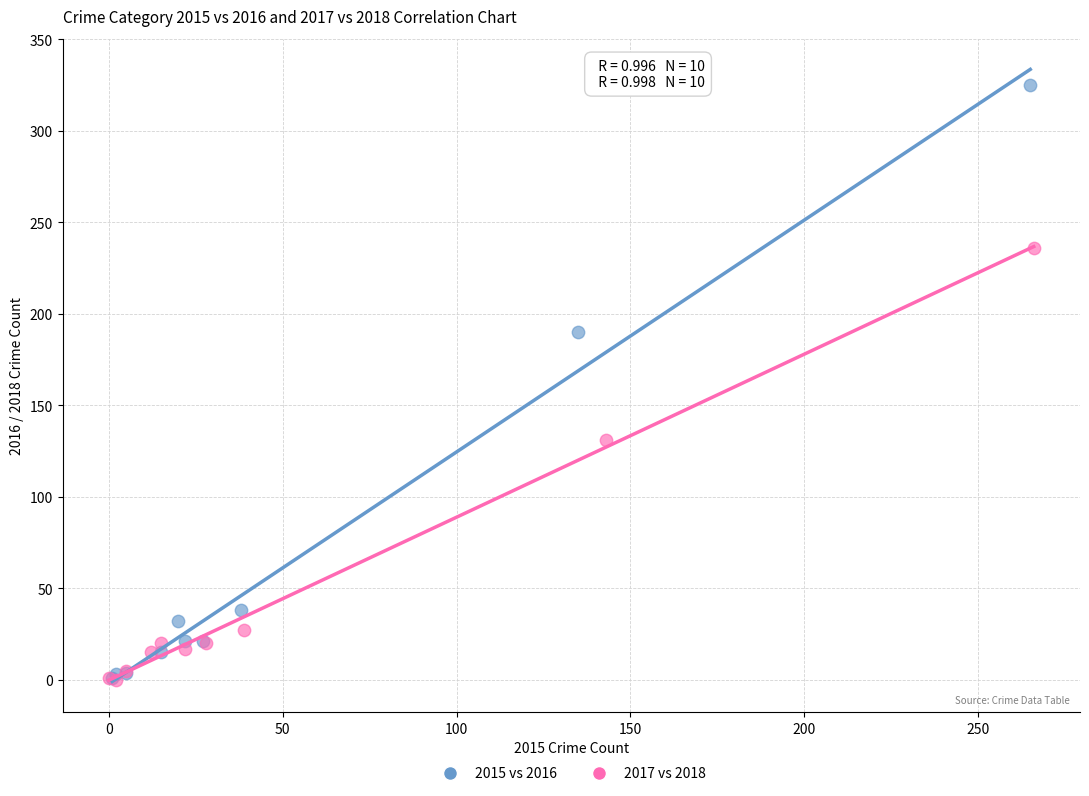

What are all the series names shown in the legend?

2015 vs 2016, 2017 vs 2018